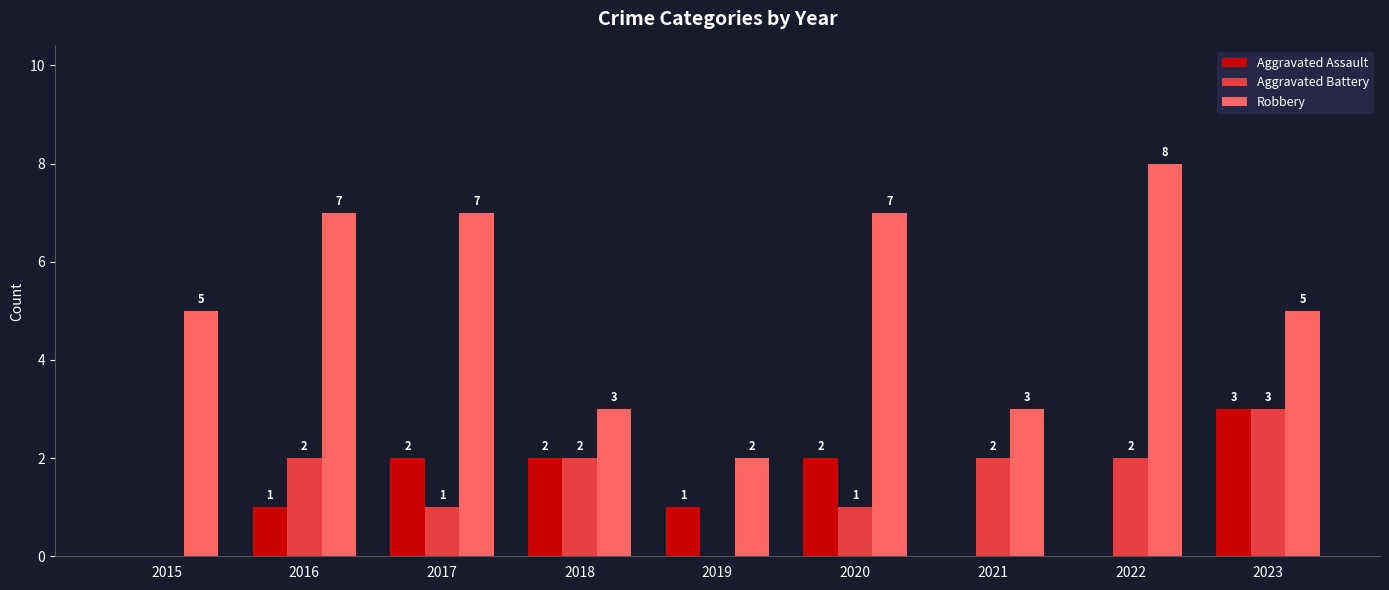

What is the total value across all series at 2016?

10